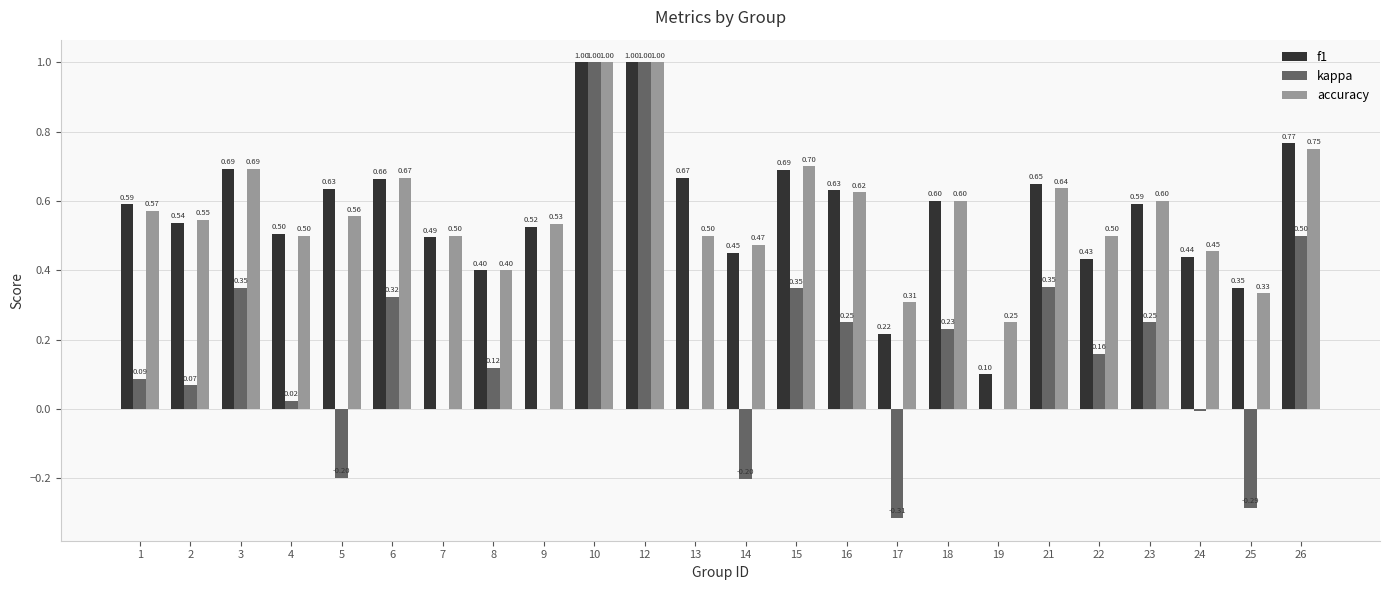

What is the total value across all series at 18?

1.4